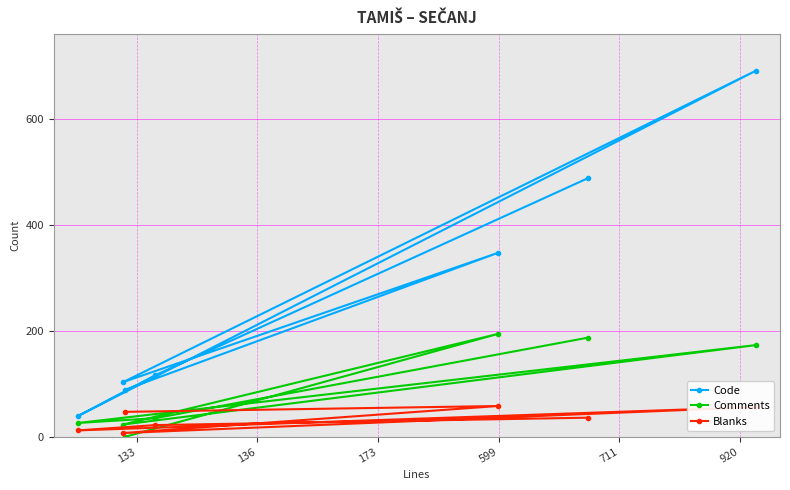

What are all the series names shown in the legend?

Code, Comments, Blanks